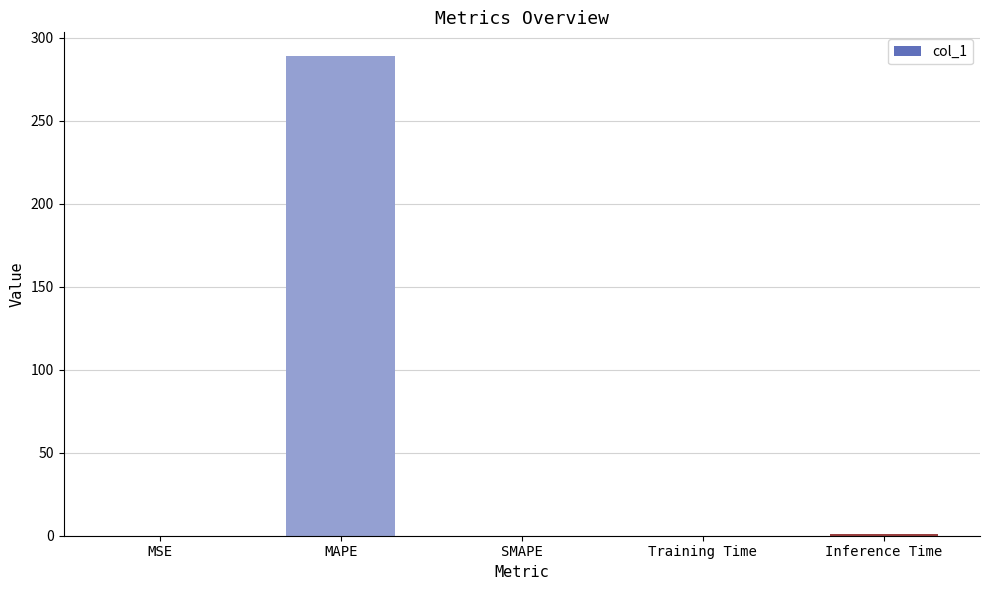

How many data points does each series have?

5